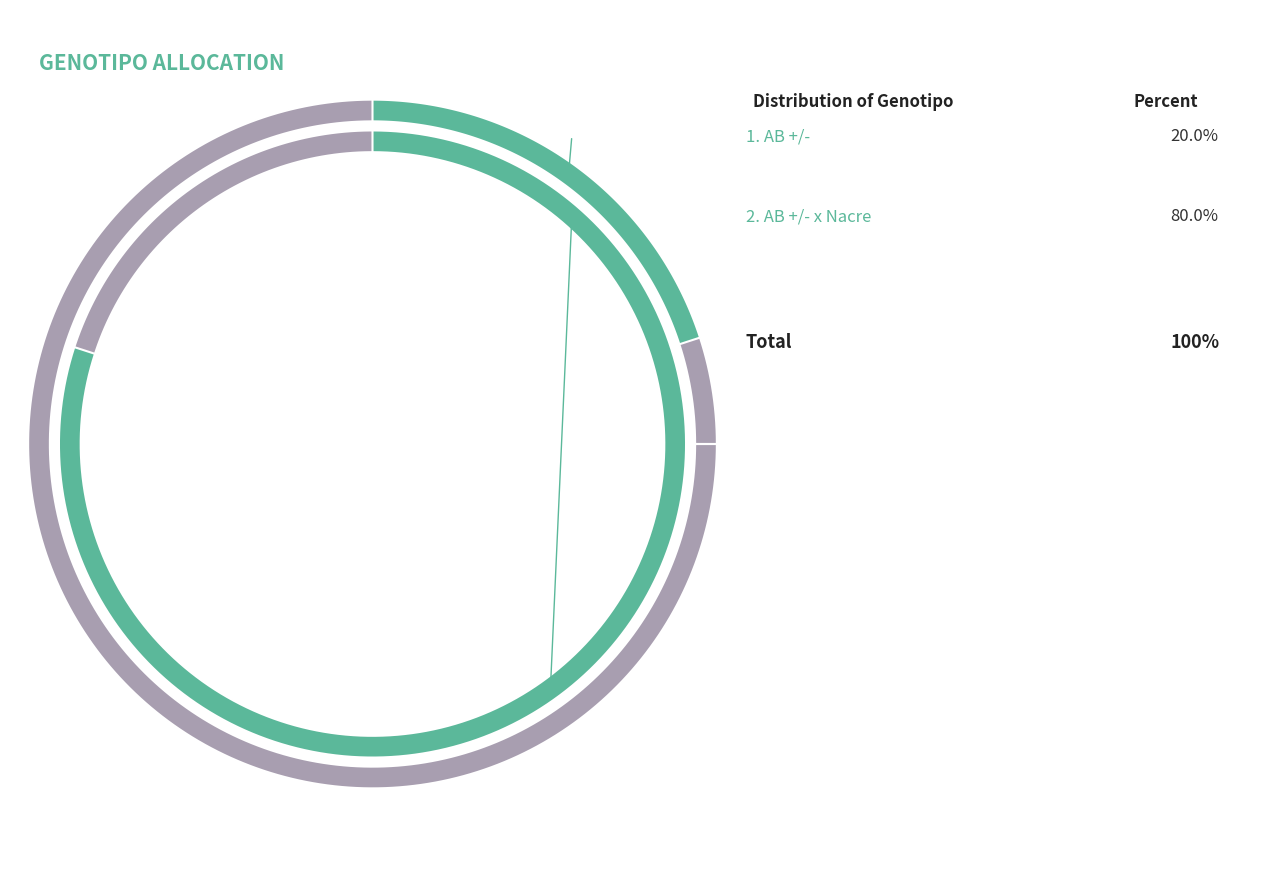

Does any single category account for the majority?

Yes